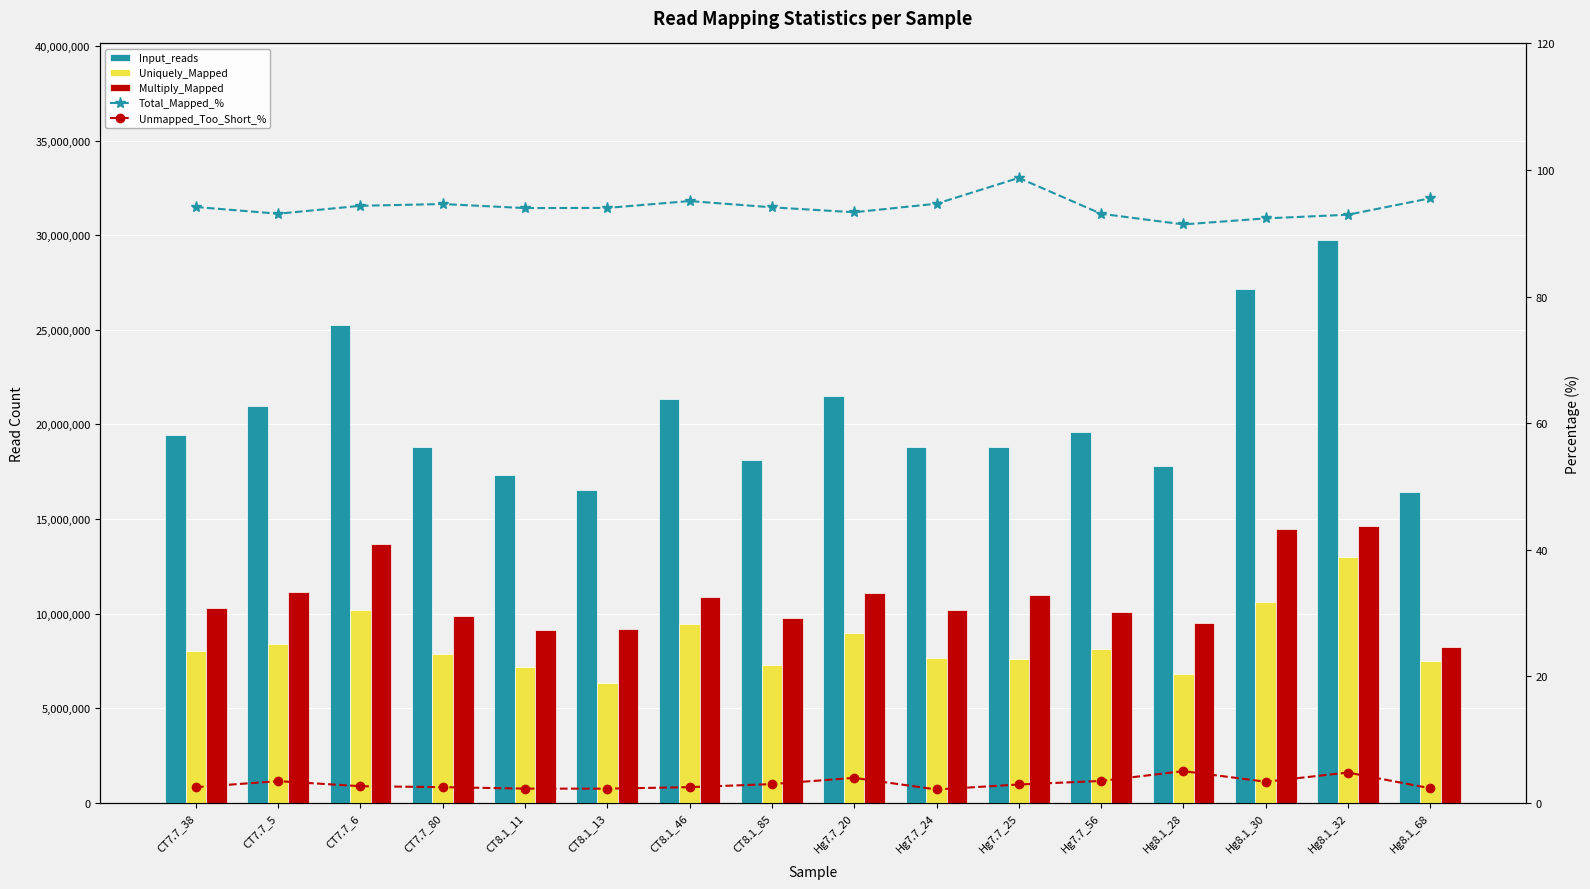

Reading left to right, transcribe all the data shown in this chart.

Input_reads: CT7.7_38=19454576.0	CT7.7_5=20955285.0	CT7.7_6=25251769.0	CT7.7_80=18782523.0	CT8.1_11=17344757.0	CT8.1_13=16512773.0	CT8.1_46=21349241.0	CT8.1_85=18130011.0	Hg7.7_20=21518913.0	Hg7.7_24=18796231.0	Hg7.7_25=18796231.0	Hg7.7_56=19571517.0	Hg8.1_28=17809190.0	Hg8.1_30=27131664.0	Hg8.1_32=29726641.0	Hg8.1_68=16411783.0
Uniquely_Mapped: CT7.7_38=8034775.0	CT7.7_5=8386457.0	CT7.7_6=10164772.0	CT7.7_80=7885012.0	CT8.1_11=7195724.0	CT8.1_13=6333550.0	CT8.1_46=9430884.0	CT8.1_85=7280210.0	Hg7.7_20=8980805.0	Hg7.7_24=7624744.0	Hg7.7_25=7607417.0	Hg7.7_56=8136355.0	Hg8.1_28=6790790.0	Hg8.1_30=10611326.0	Hg8.1_32=13004674.0	Hg8.1_68=7472904.0
Multiply_Mapped: CT7.7_38=10283381.0	CT7.7_5=11120608.0	CT7.7_6=13658139.0	CT7.7_80=9887380.0	CT8.1_11=9104773.0	CT8.1_13=9190108.0	CT8.1_46=10869622.0	CT8.1_85=9780978.0	Hg7.7_20=11100347.0	Hg7.7_24=10170036.0	Hg7.7_25=10954502.0	Hg7.7_56=10081601.0	Hg8.1_28=9486638.0	Hg8.1_30=14444199.0	Hg8.1_32=14621340.0	Hg8.1_68=8205198.0
Total_Mapped_%: CT7.7_38=94.2	CT7.7_5=93.1	CT7.7_6=94.3	CT7.7_80=94.6	CT8.1_11=94.0	CT8.1_13=94.0	CT8.1_46=95.1	CT8.1_85=94.1	Hg7.7_20=93.3	Hg7.7_24=94.7	Hg7.7_25=98.8	Hg7.7_56=93.1	Hg8.1_28=91.4	Hg8.1_30=92.3	Hg8.1_32=92.9	Hg8.1_68=95.5
Unmapped_Too_Short_%: CT7.7_38=2.5	CT7.7_5=3.4	CT7.7_6=2.6	CT7.7_80=2.5	CT8.1_11=2.2	CT8.1_13=2.2	CT8.1_46=2.5	CT8.1_85=2.9	Hg7.7_20=3.9	Hg7.7_24=2.1	Hg7.7_25=2.9	Hg7.7_56=3.4	Hg8.1_28=5.0	Hg8.1_30=3.3	Hg8.1_32=4.8	Hg8.1_68=2.3